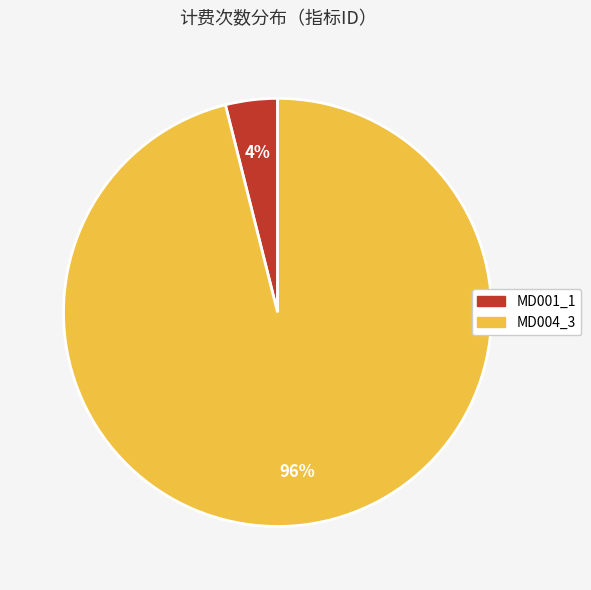

Combined, do MD001_1 and MD004_3 account for over 50%?

Yes